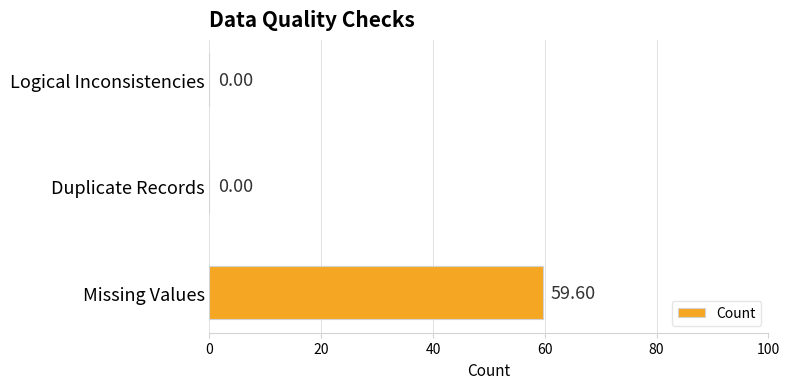

What is the change in value from Missing Values to Duplicate Records?

-59.6